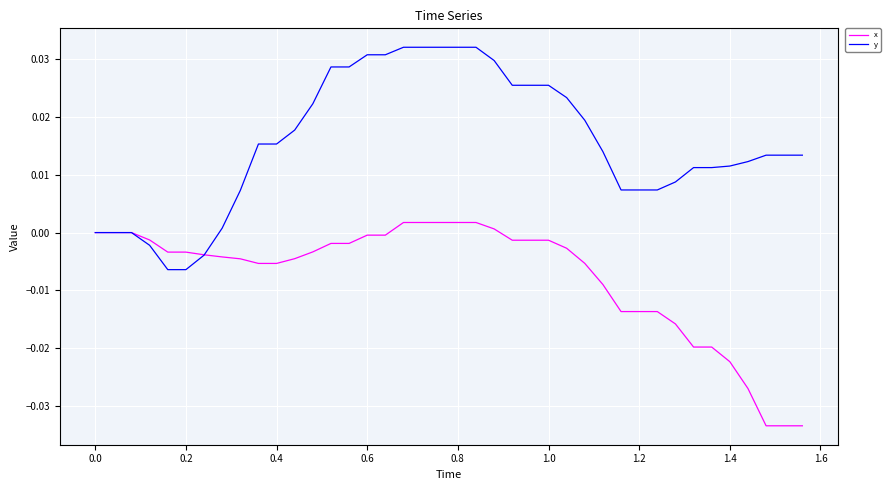

List the series in order of their peak value, lowest first.

x, y